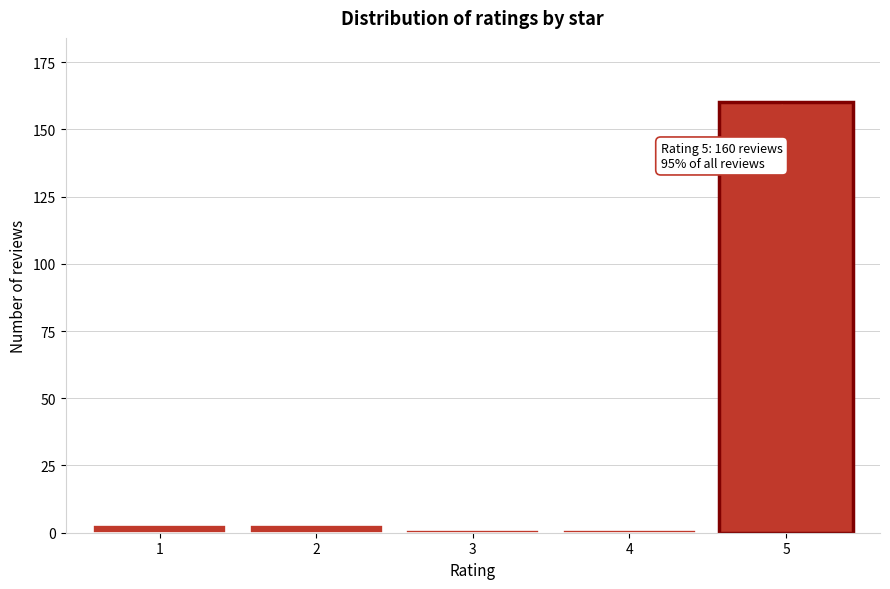

Reading left to right, extract all data points from this chart.

3	3	1	1	160